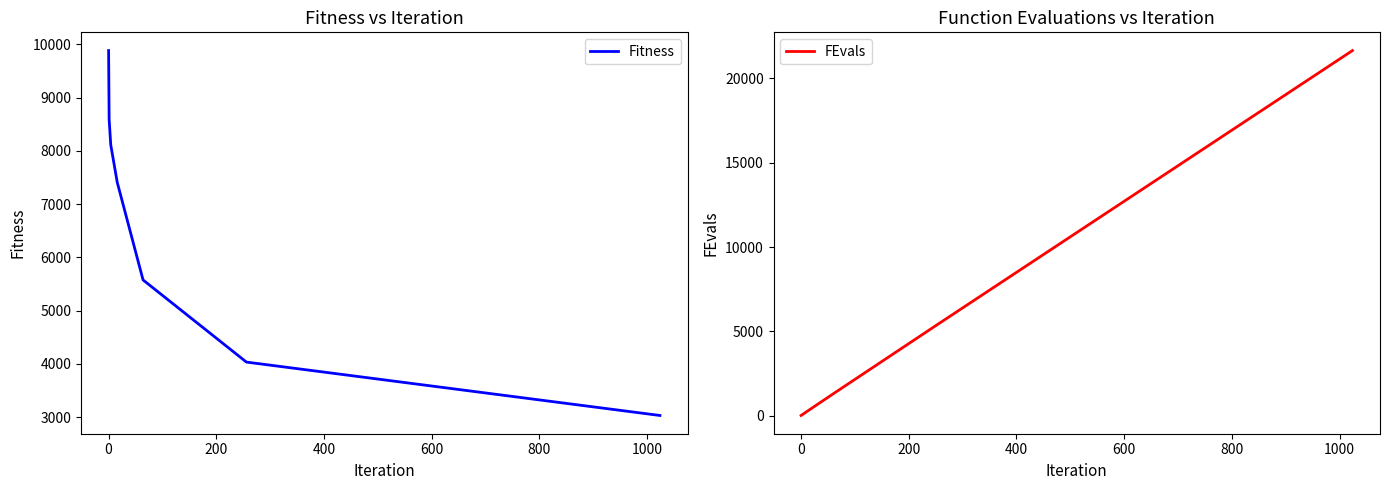

True or false: FEvals and Fitness intersect in this chart.

True